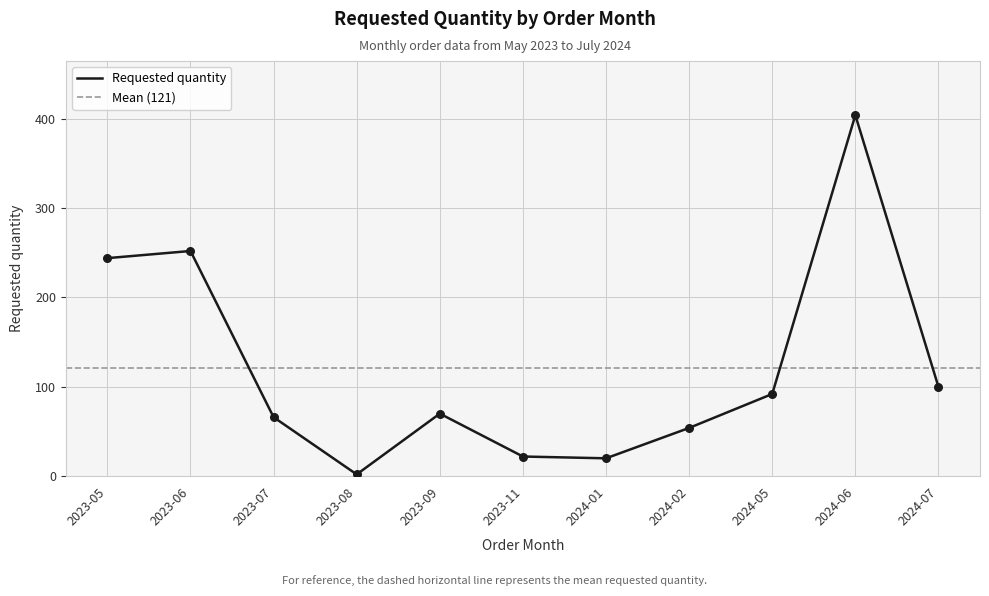

What is the change in value from 2024-01 to 2024-07?

+80